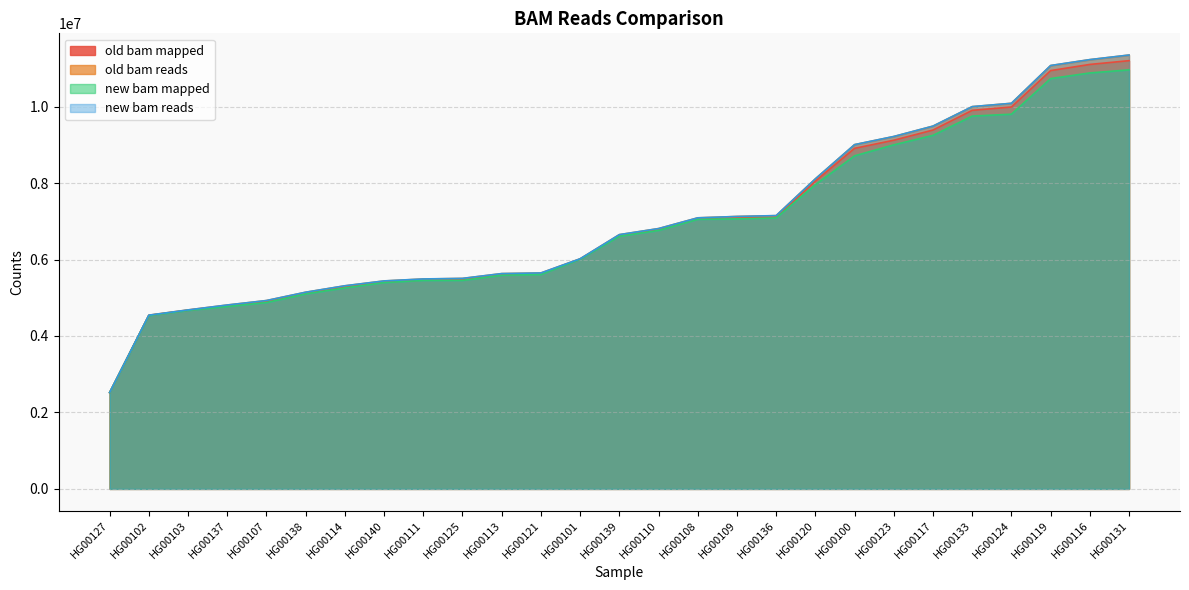

Which series has the largest total across all categories?

new bam reads